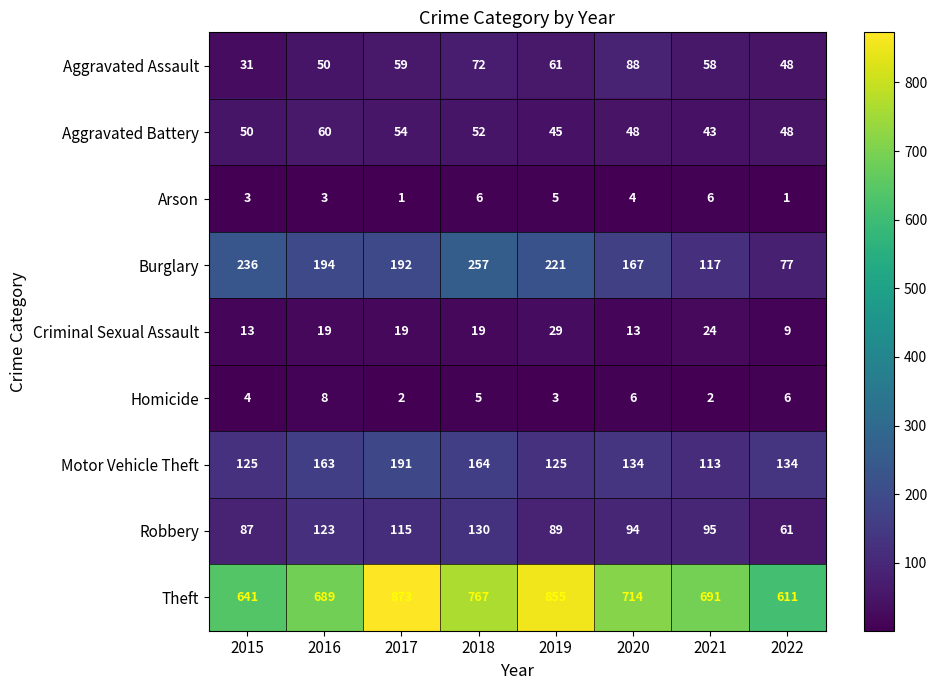

Which category has the lowest value in the Theft series?

2022